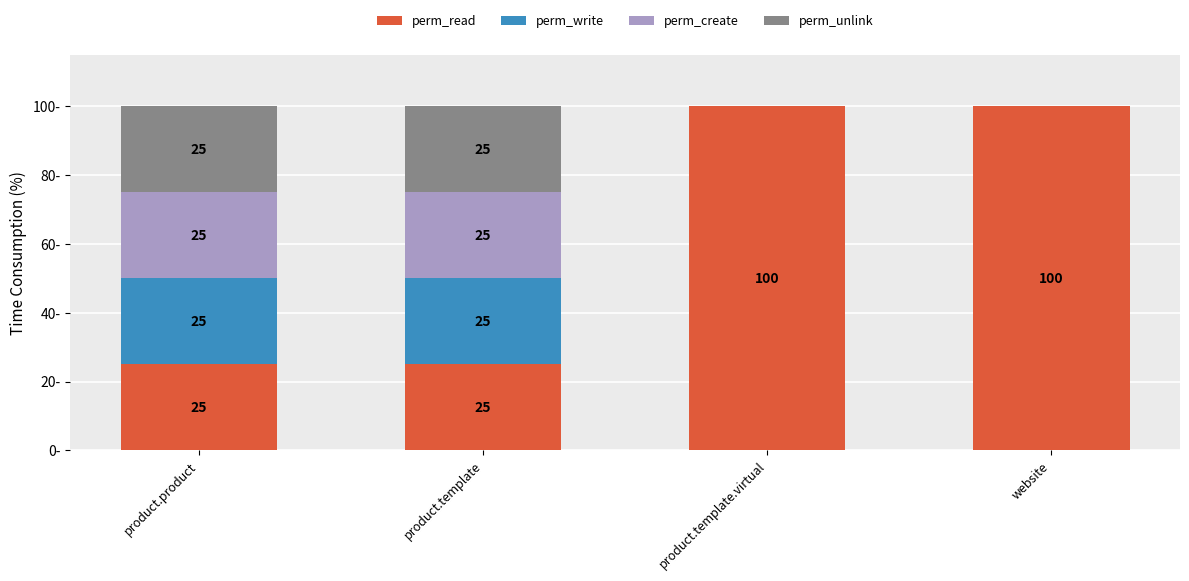

Rank the series at product.template.virtual from highest to lowest value.

perm_read, perm_write, perm_create, perm_unlink